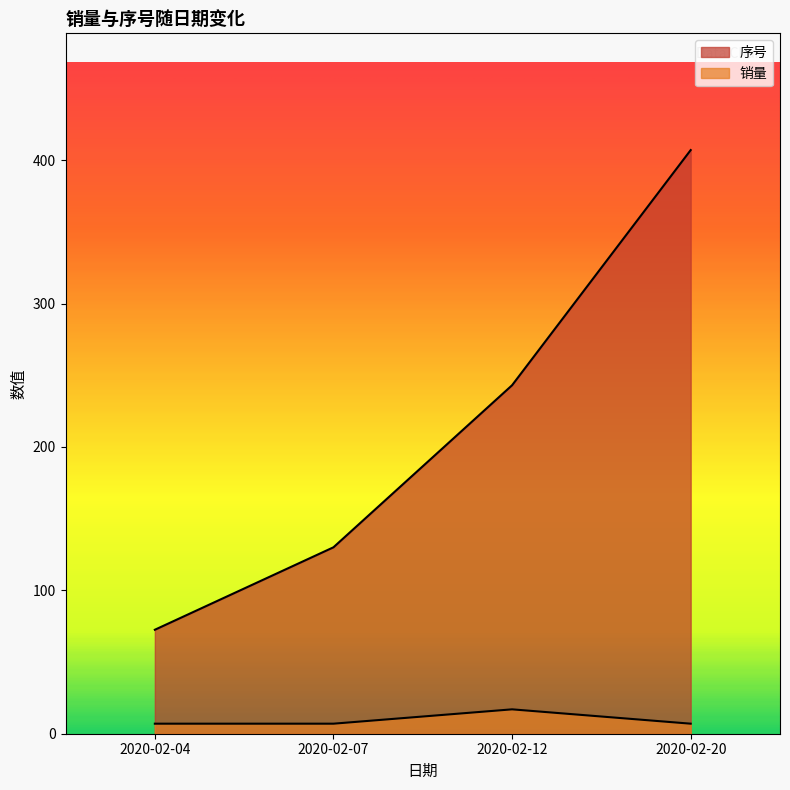

Between 2020-02-04 and 2020-02-20, which series saw the biggest shift?

序号